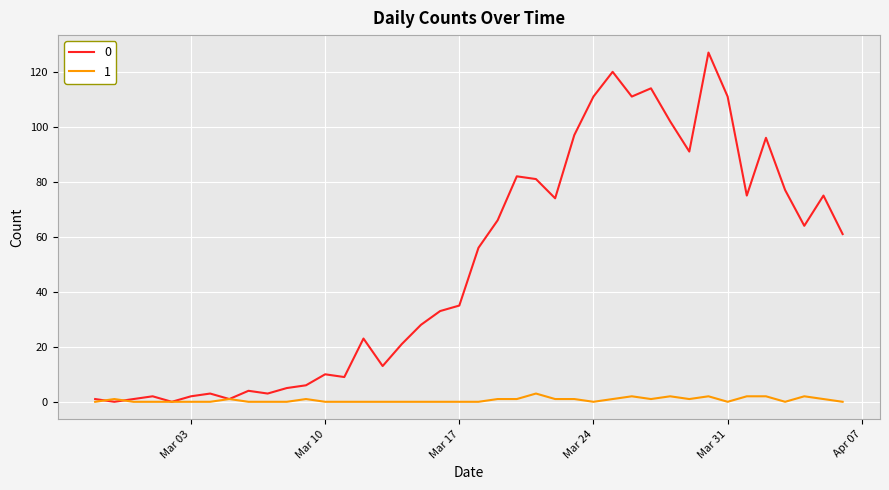

What is the greatest value displayed?

127